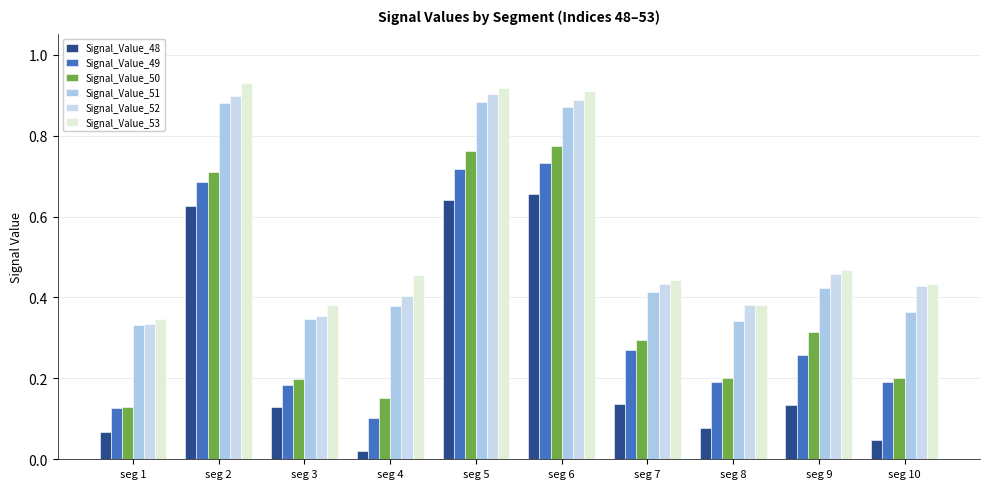

Are the bars horizontal?

No